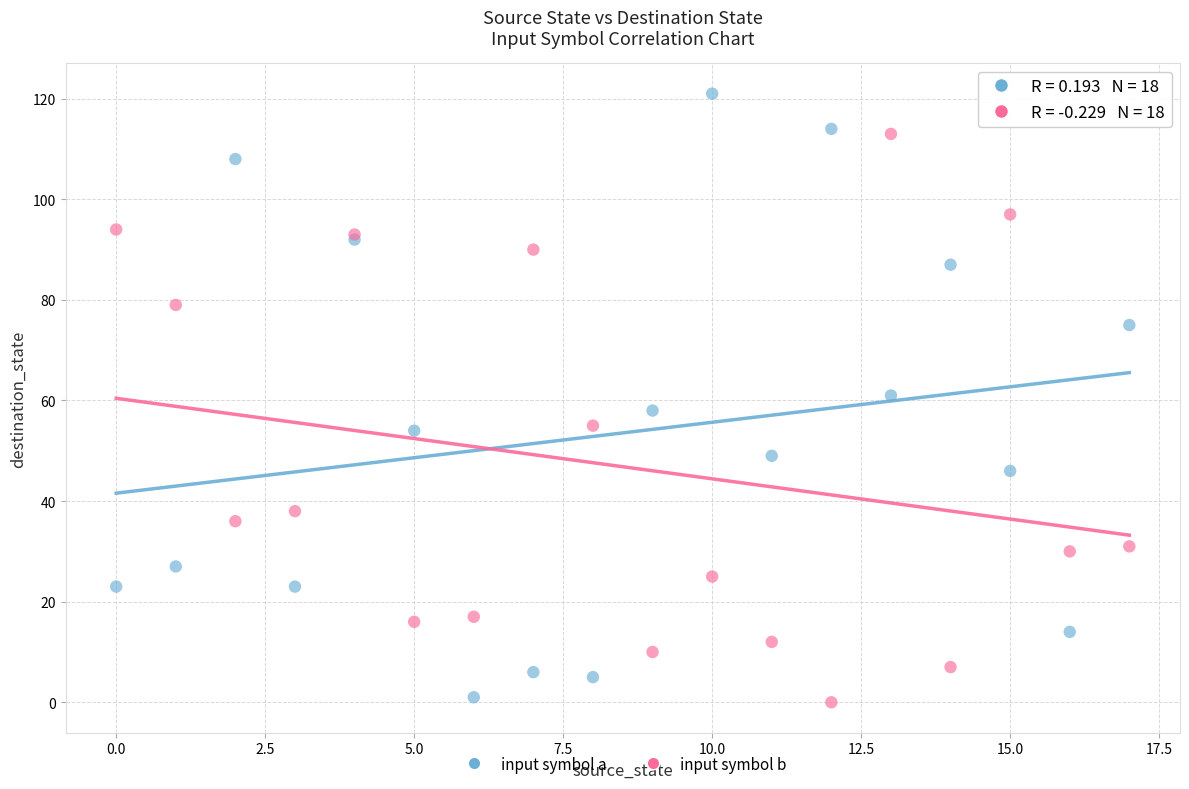

Which series has the widest spread of Y values?

input symbol a